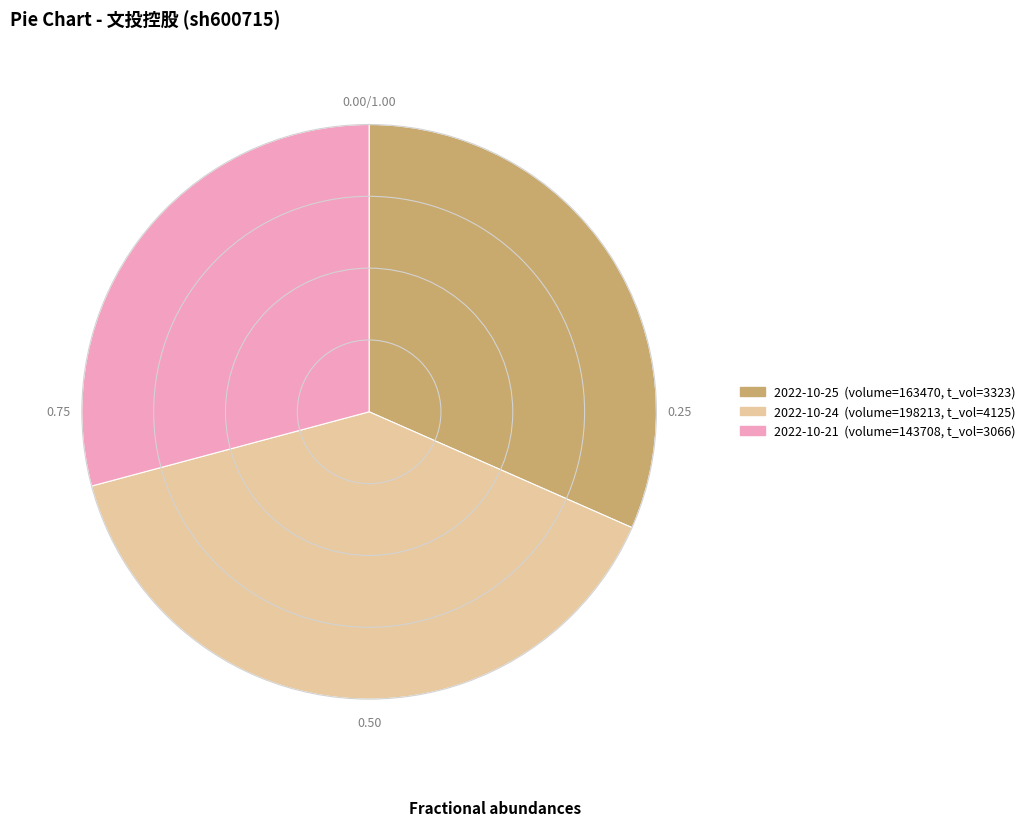

Is there any slice that represents more than half of the pie?

No